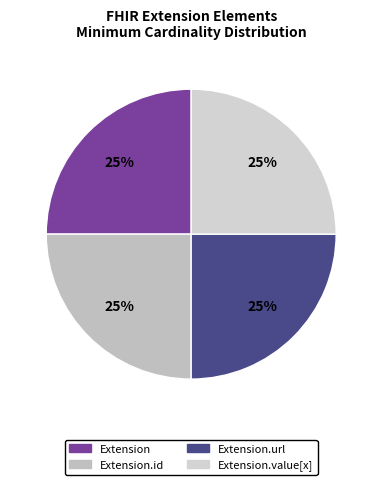

How many slices are in this pie chart?

4